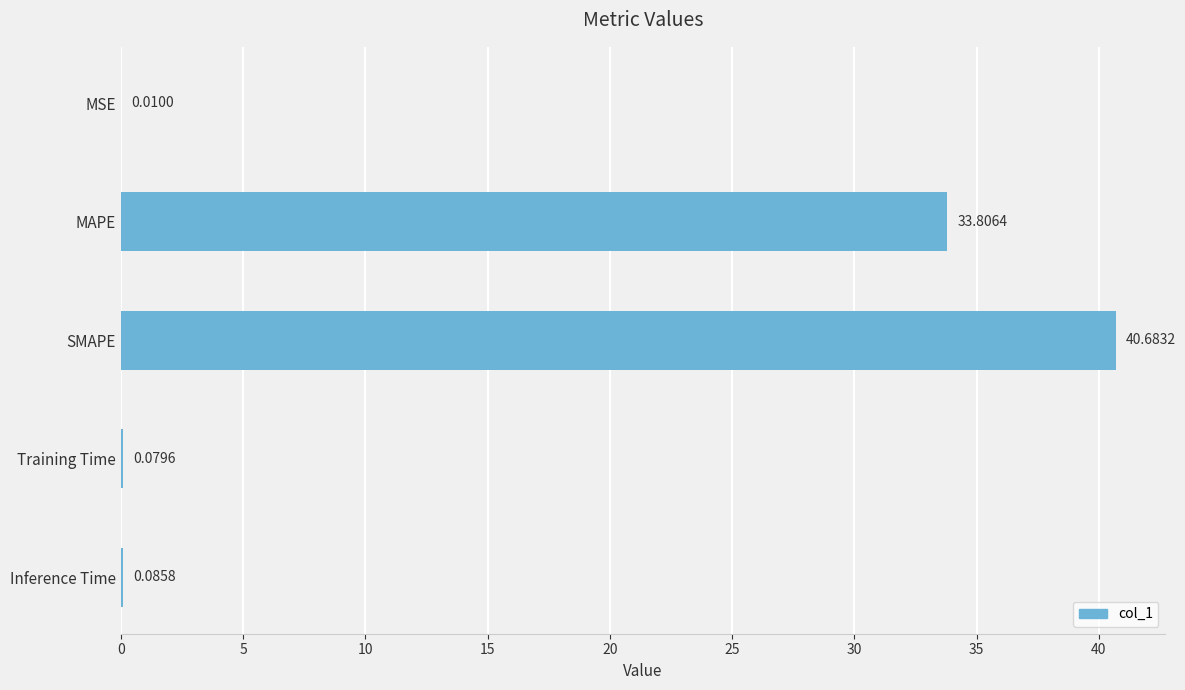

What is the sum of all values?

74.7